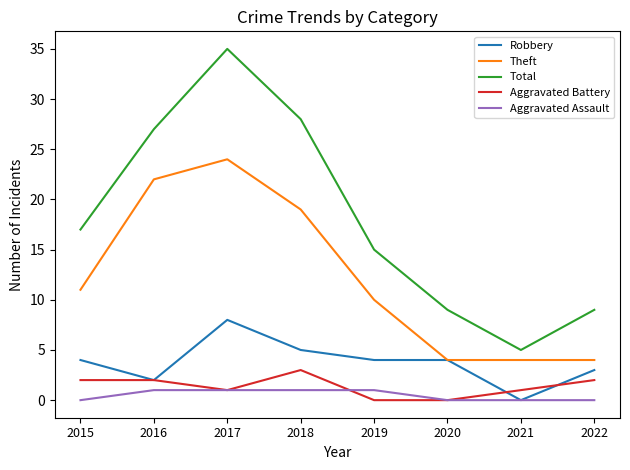

How many lines are shown in the chart?

5